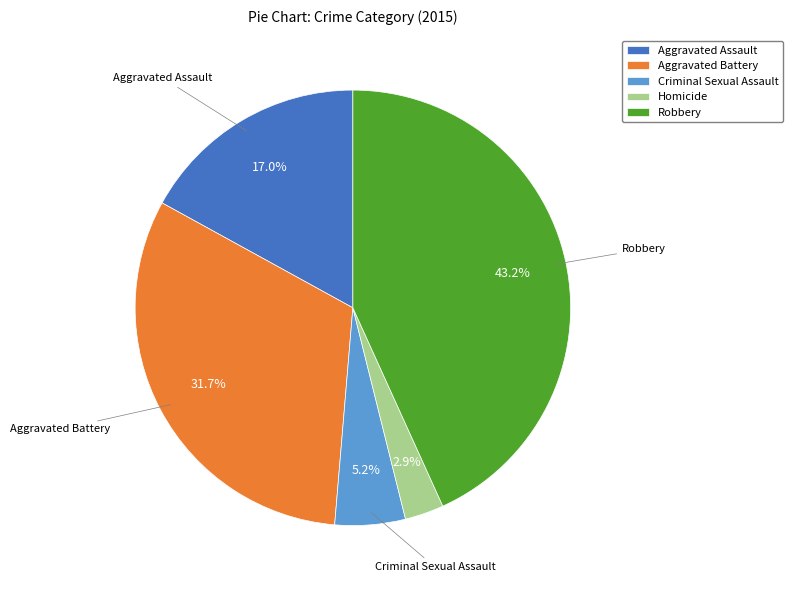

How many slices are in this pie chart?

5